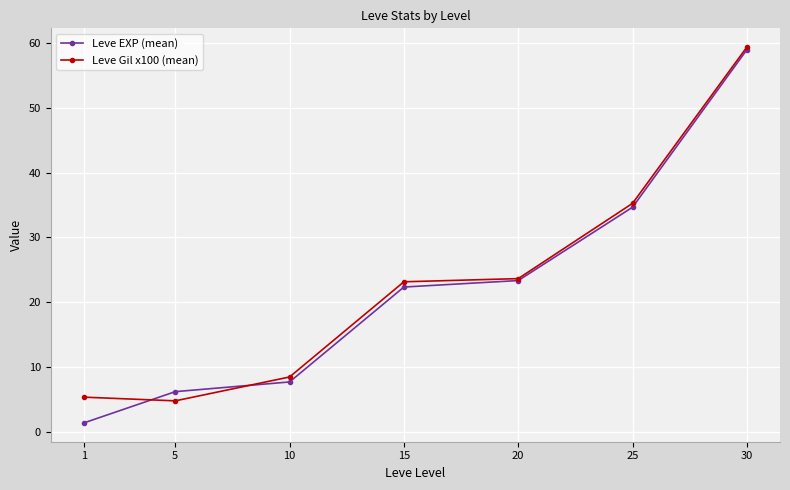

Reading right to left, extract all data points from this chart.

Leve EXP (mean): 59.0	34.7	23.3	22.3	7.7	6.2	1.3
Leve Gil x100 (mean): 59.4	35.3	23.6	23.1	8.4	4.7	5.3